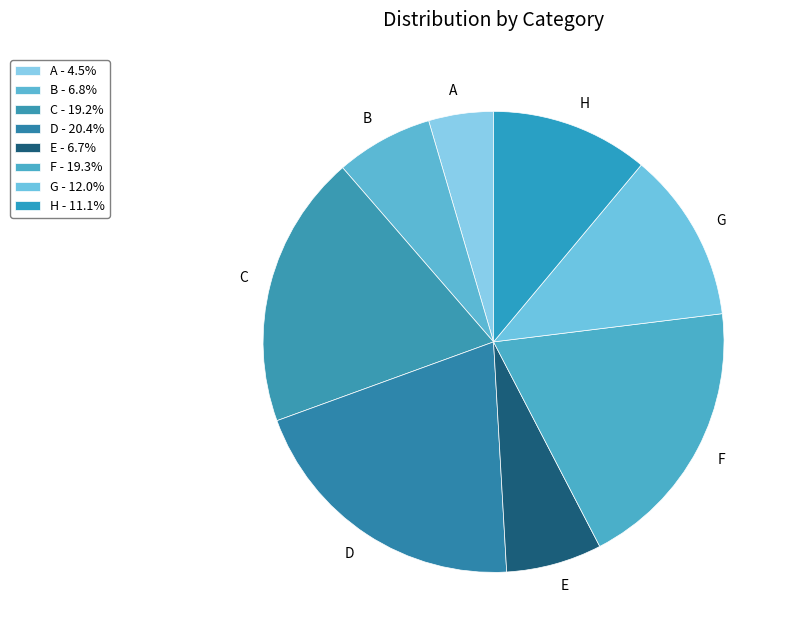

Between G and A, which is larger?

G